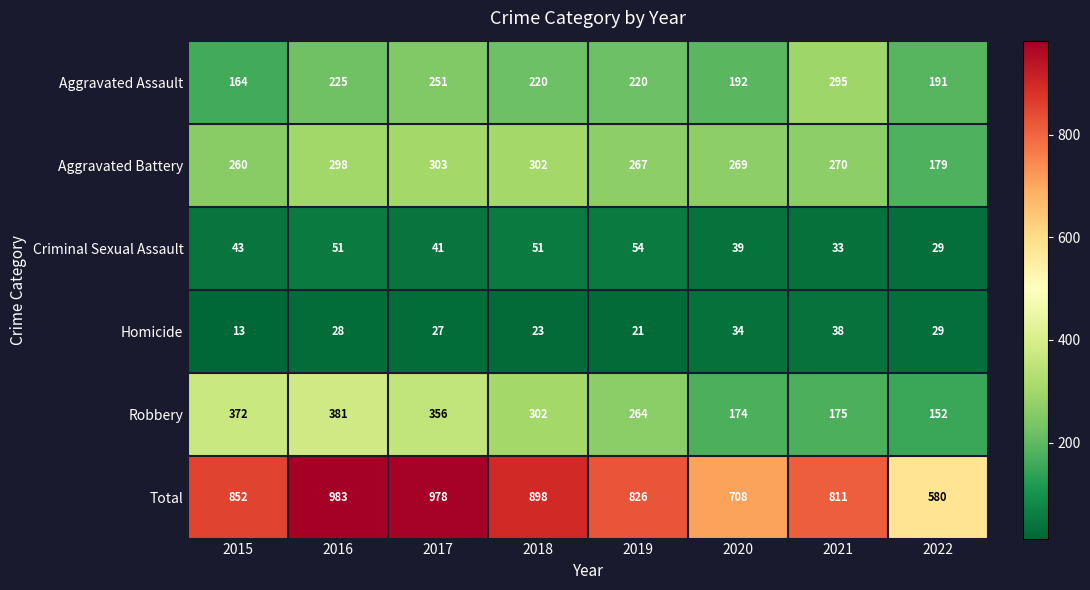

At which category is the sum across all series the highest?

2016